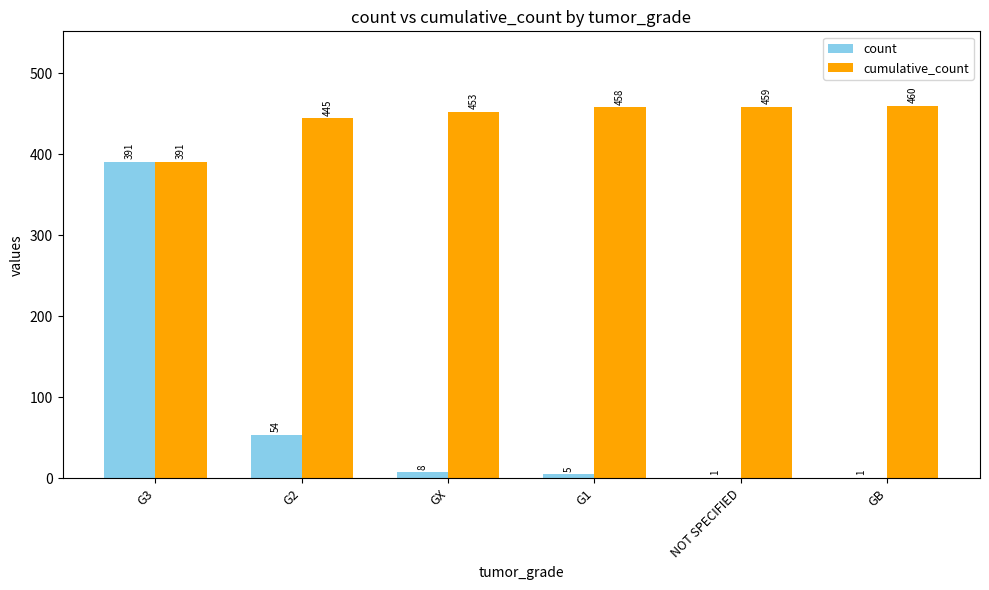

What are all the series names shown in the legend?

count, cumulative_count